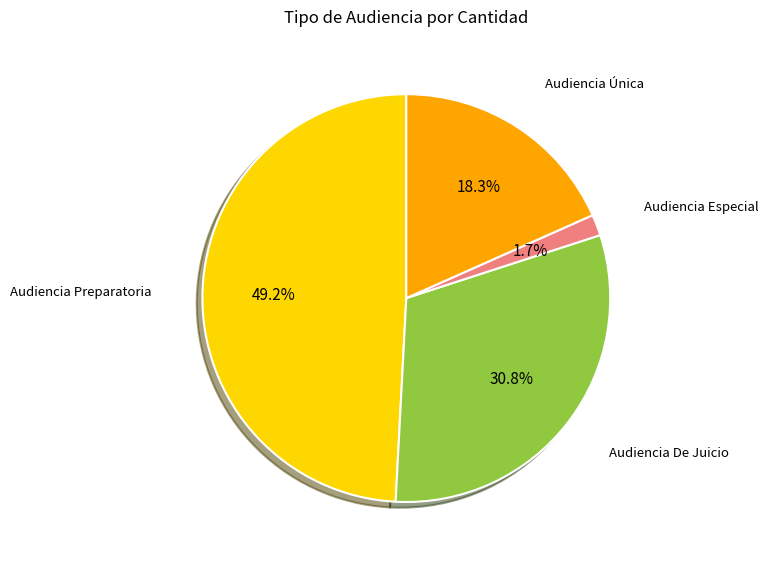

Is there a majority slice in this chart?

No